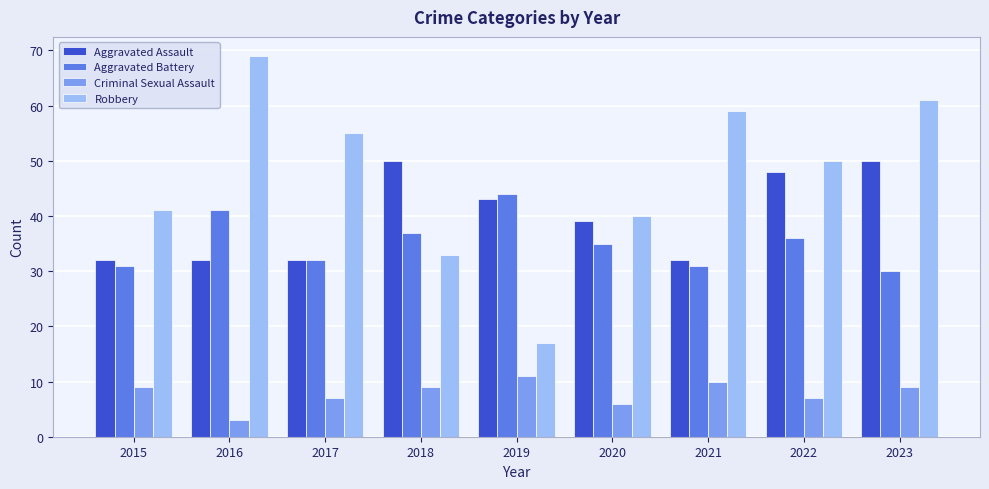

What is the approximate value of Aggravated Assault at 2019, to the nearest 5?

45